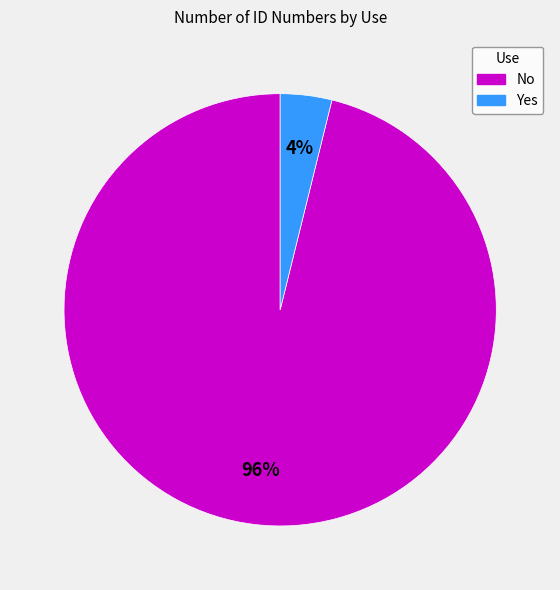

Combined, do No and Yes account for over 50%?

Yes